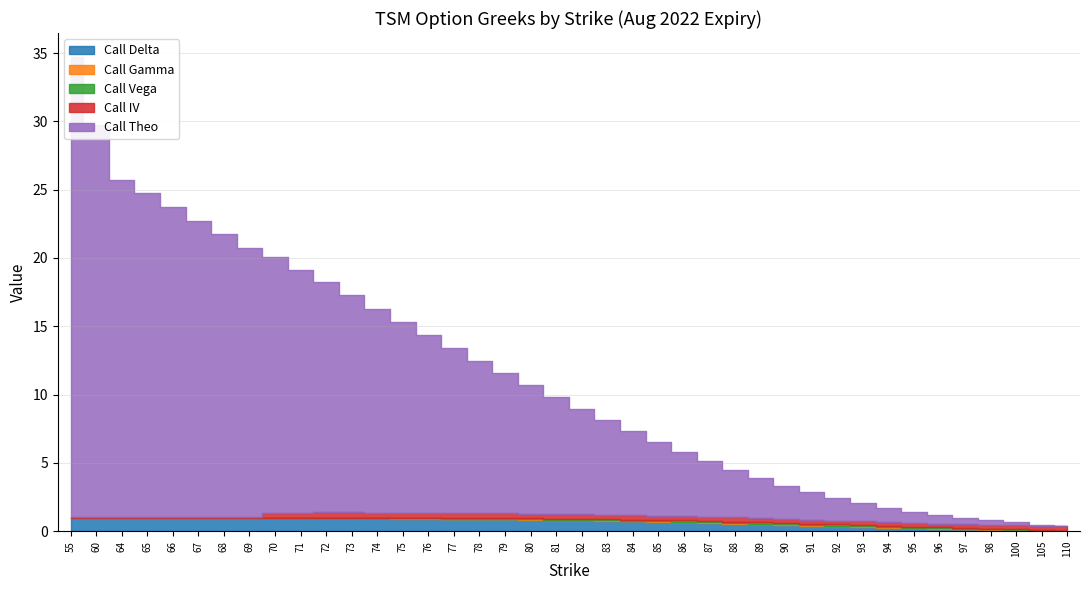

What is the difference between the second highest and minimum values in the Call Vega series?

0.1